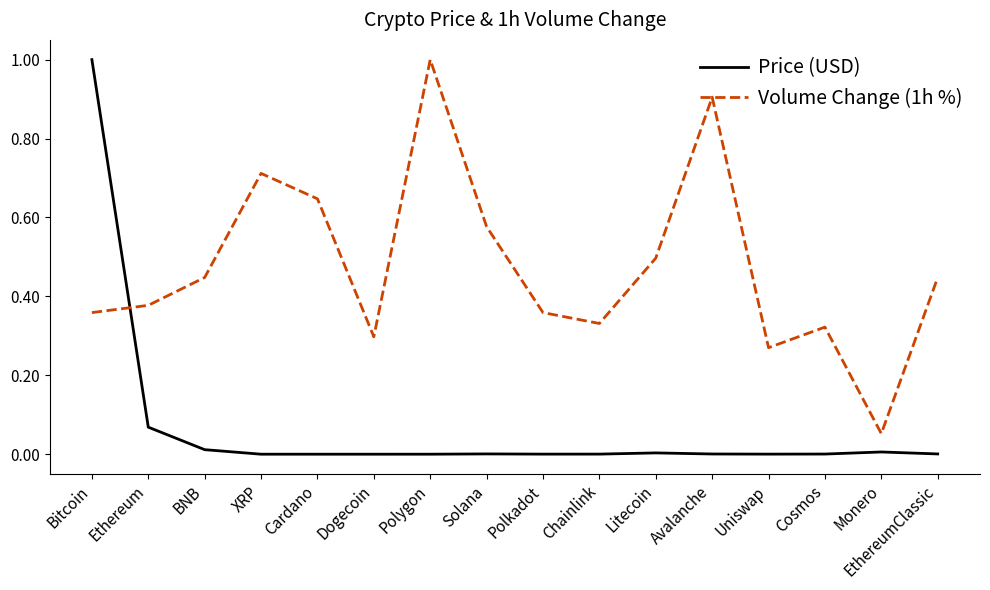

The value of Price (USD) at Bitcoin is 1.8. True or false?

False